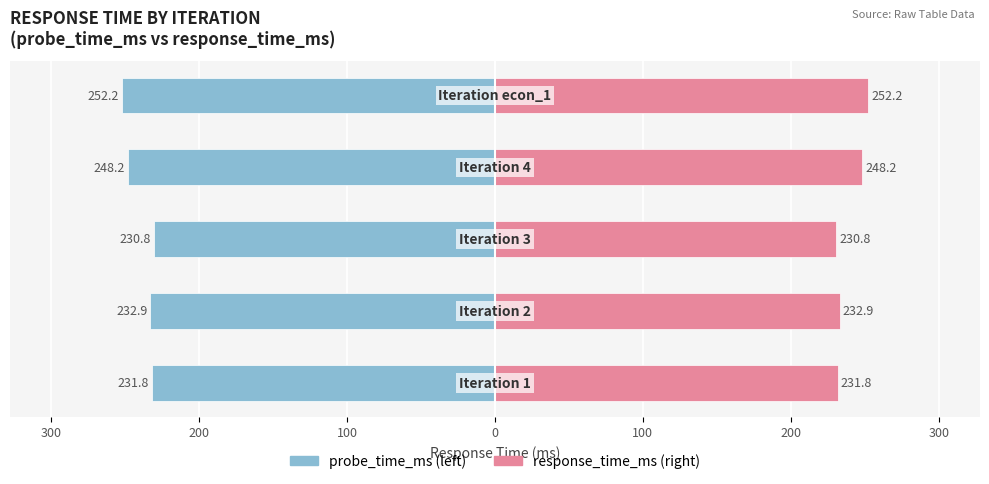

The response_time_ms series shows 395.7 at 300. True or false?

False